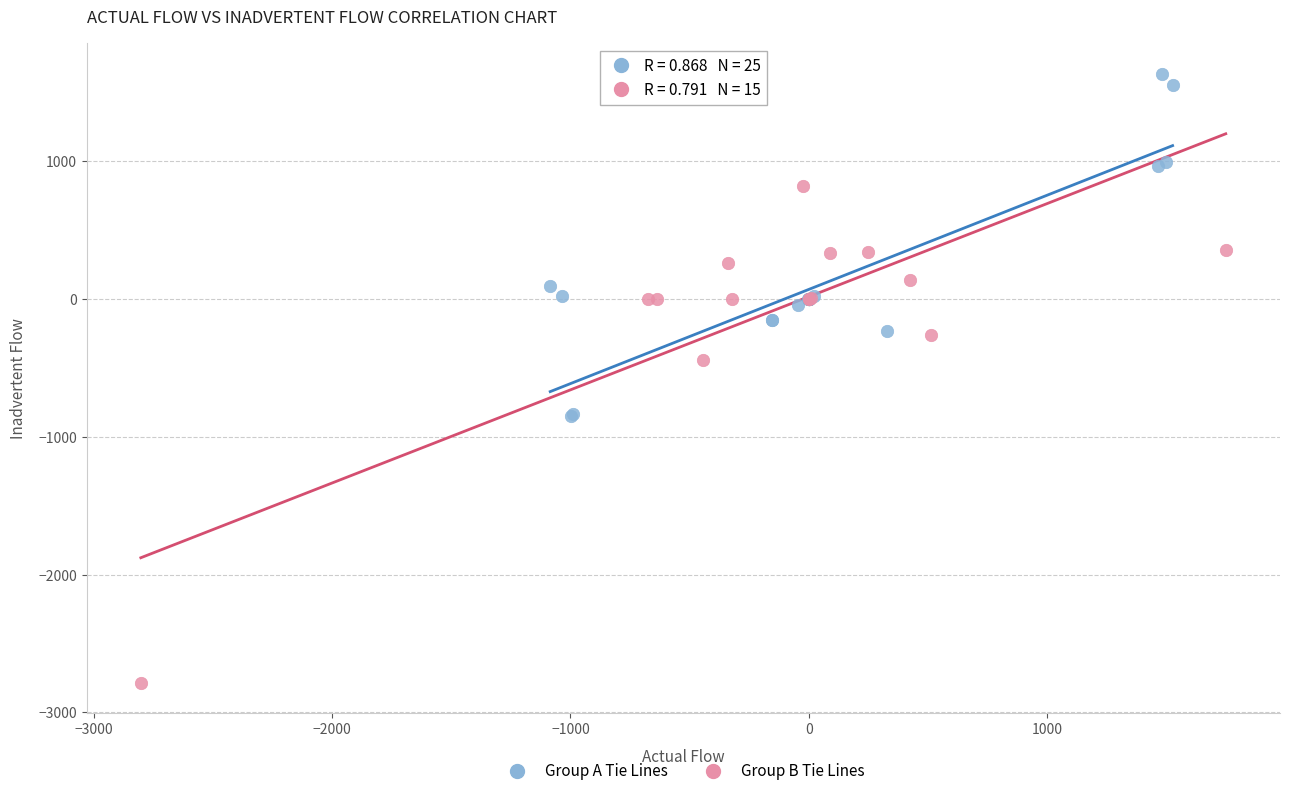

Which series has the largest Y range (max minus min)?

Group B Tie Lines